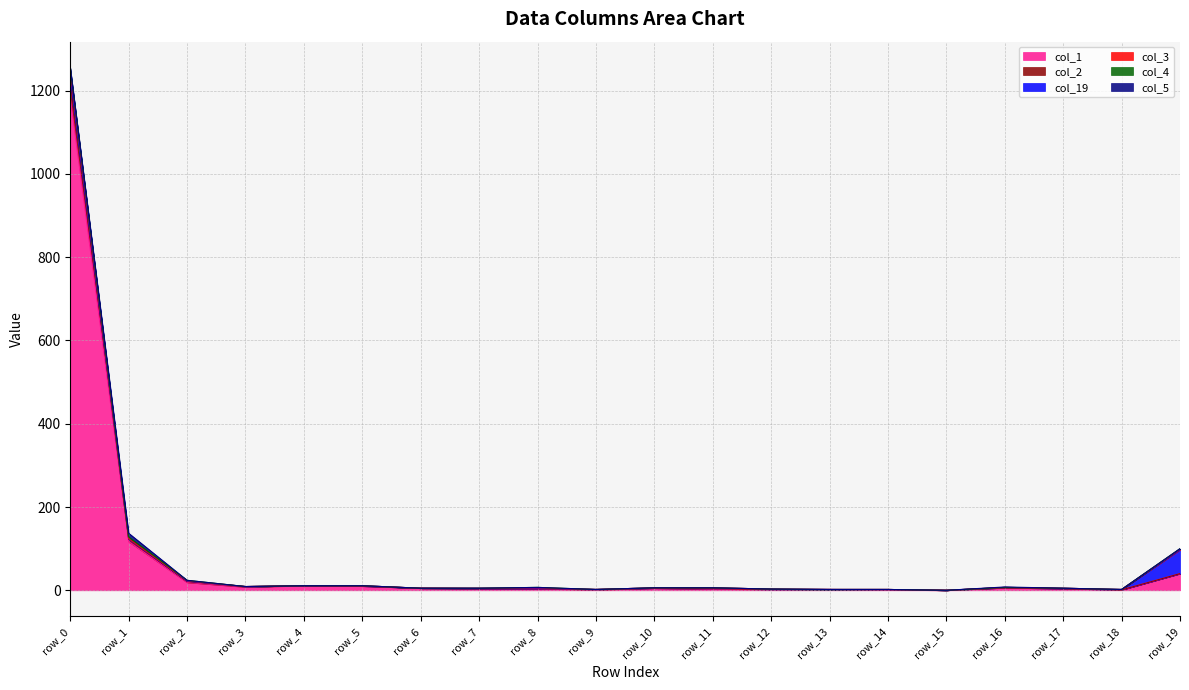

What is the average value of the col_3 series?

79